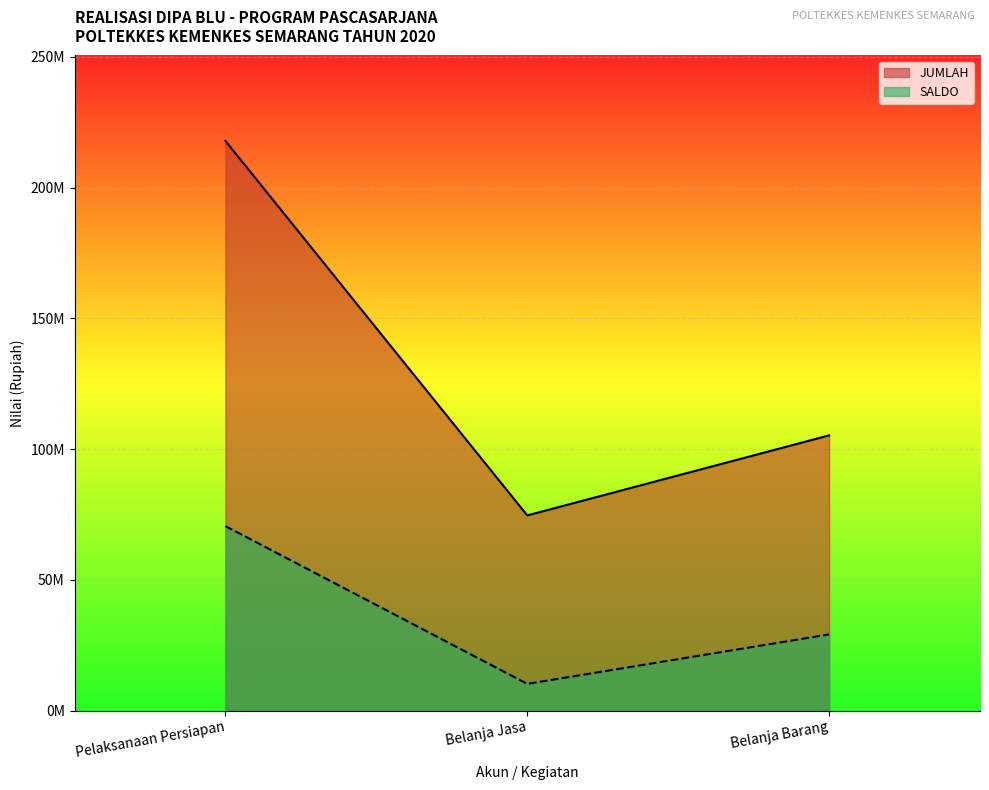

What are all the series names shown in the legend?

JUMLAH, SALDO